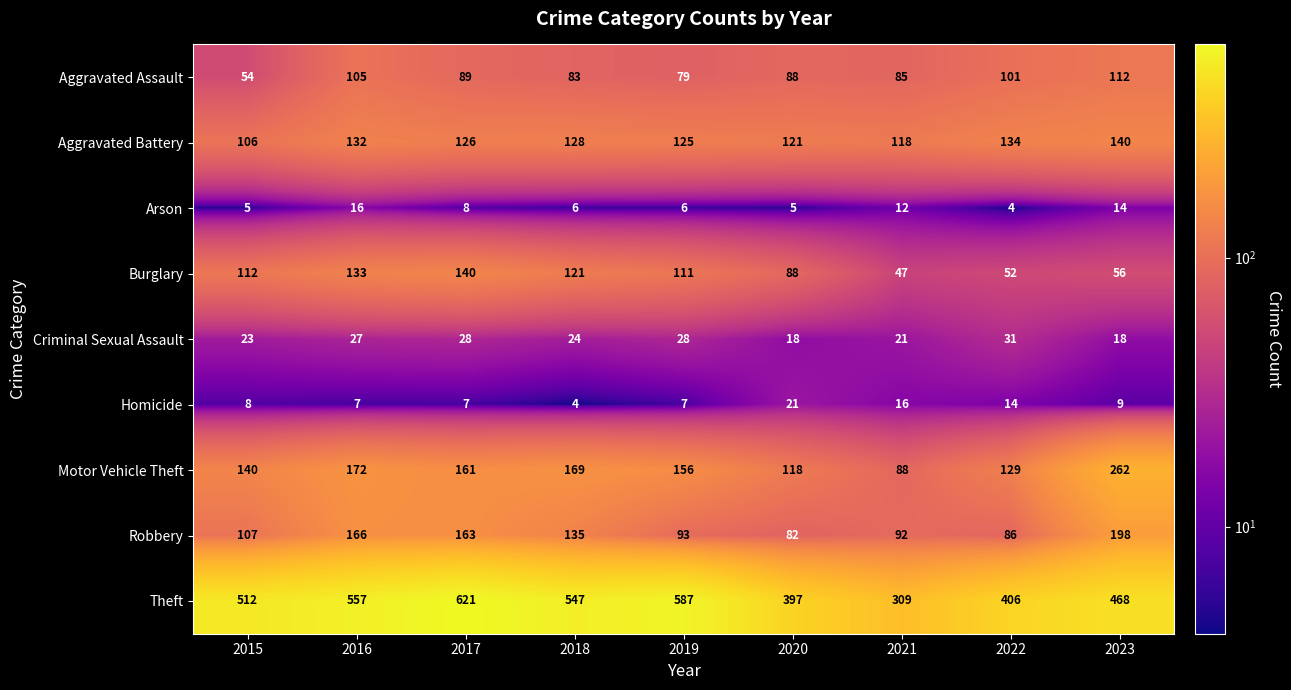

Read the Criminal Sexual Assault value at 2021, to the nearest 10.

20